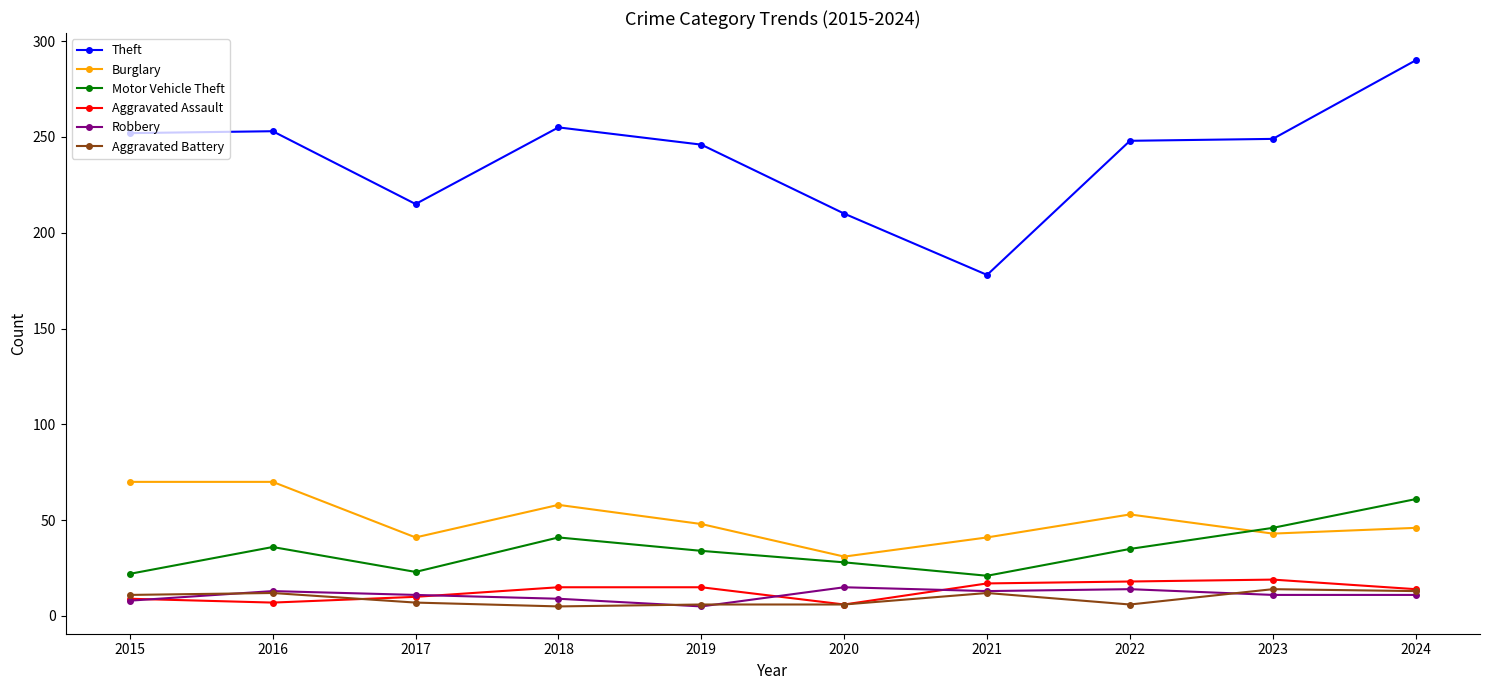

Which series has the largest range (max minus min)?

Theft